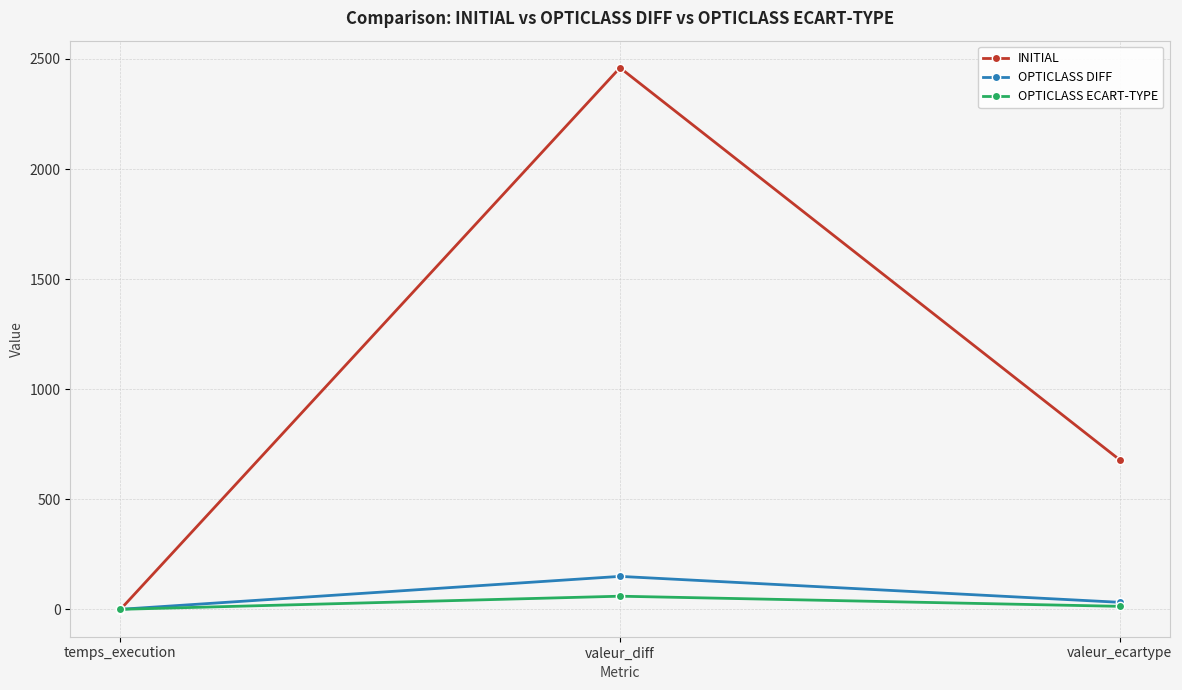

Which category has the lowest value in the INITIAL series?

temps_execution